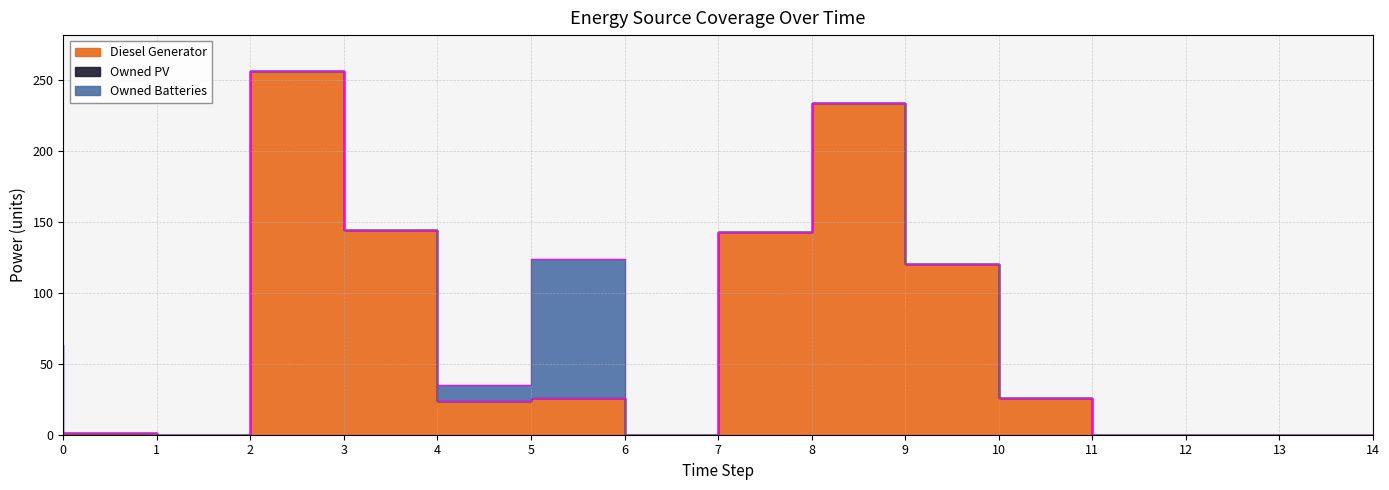

True or false: Diesel Generator has more than 2 points higher than both neighbors.

True